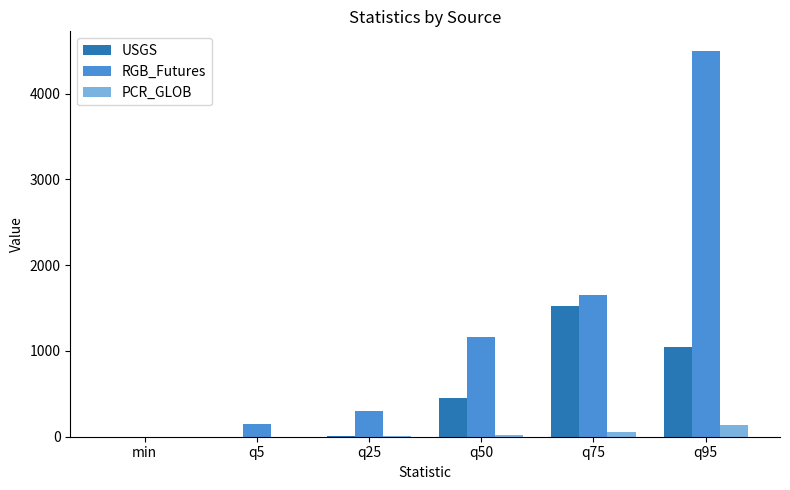

True or false: RGB_Futures has a value of 4500.0 at q95.

True